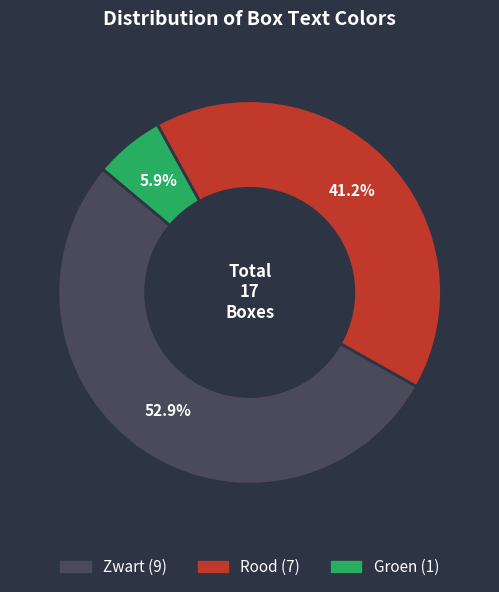

Is there any slice that represents more than half of the pie?

Yes